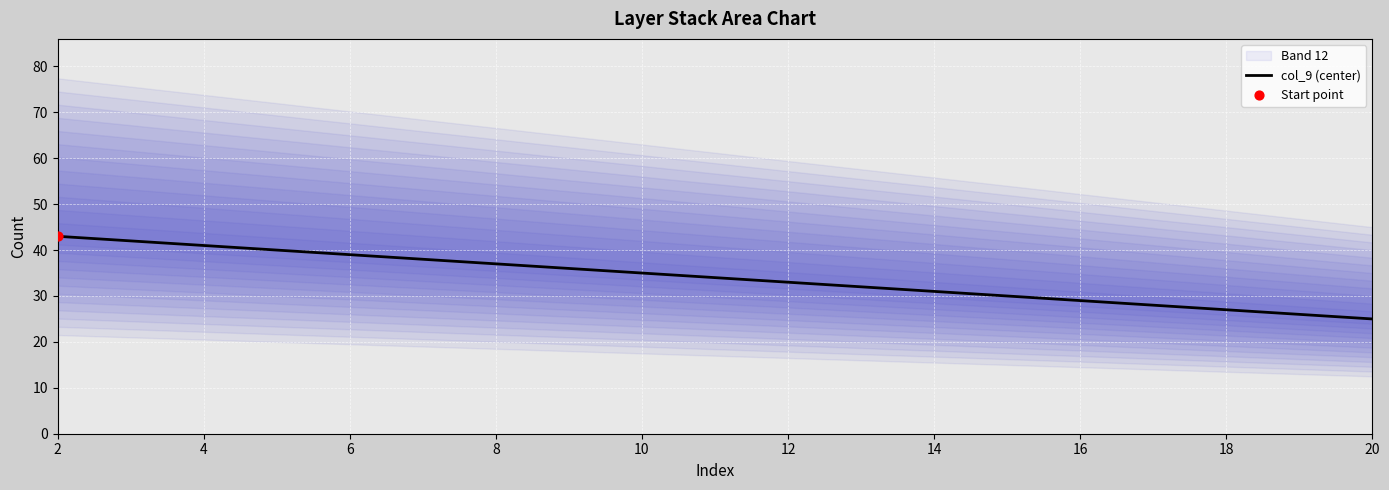

The value of col_9 (center) at 16 is 29. True or false?

True